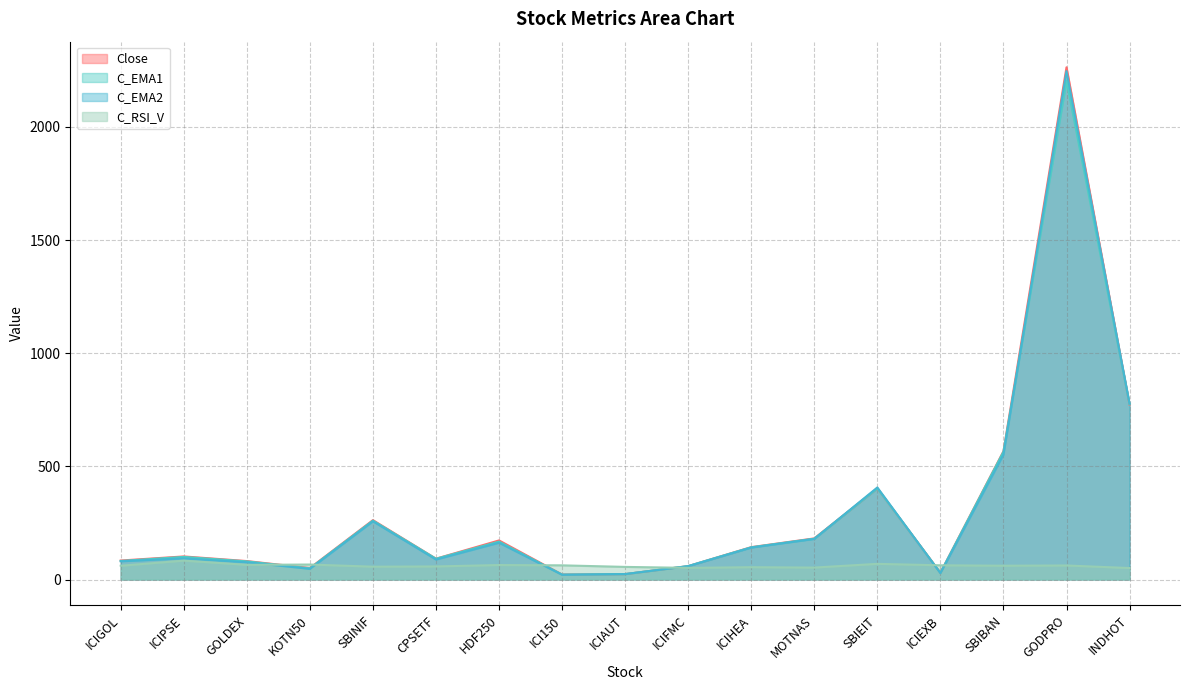

Which series ends up on top after the final intersection of C_RSI_V and C_EMA2?

C_EMA2